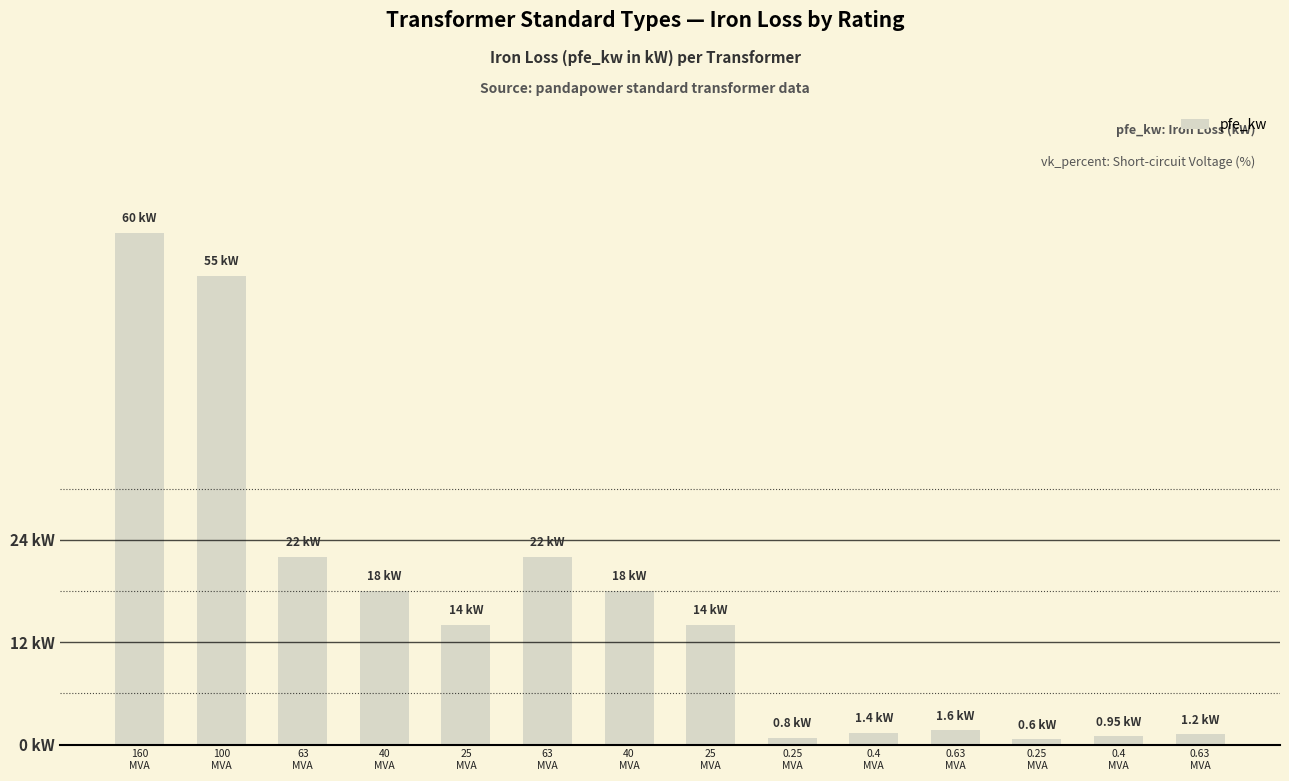

The value at 25
MVA is 14.0. True or false?

True